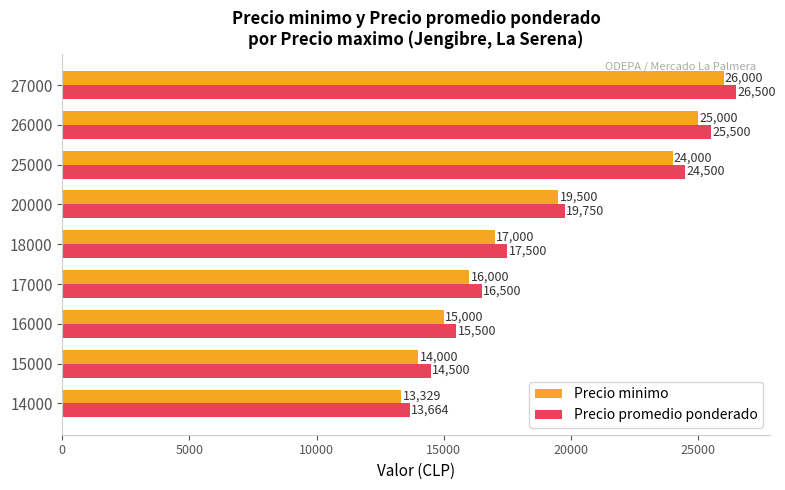

The value of Precio minimo at 18000 is 17000.0. True or false?

True